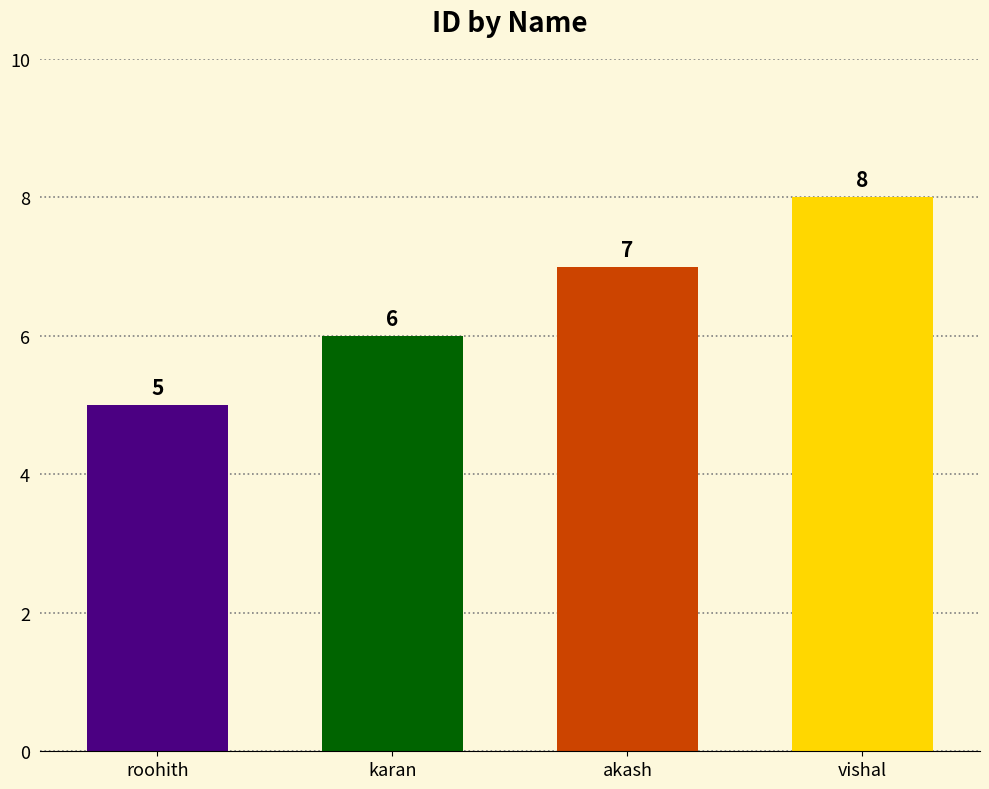

The chart shows a value of 2 at vishal. True or false?

False